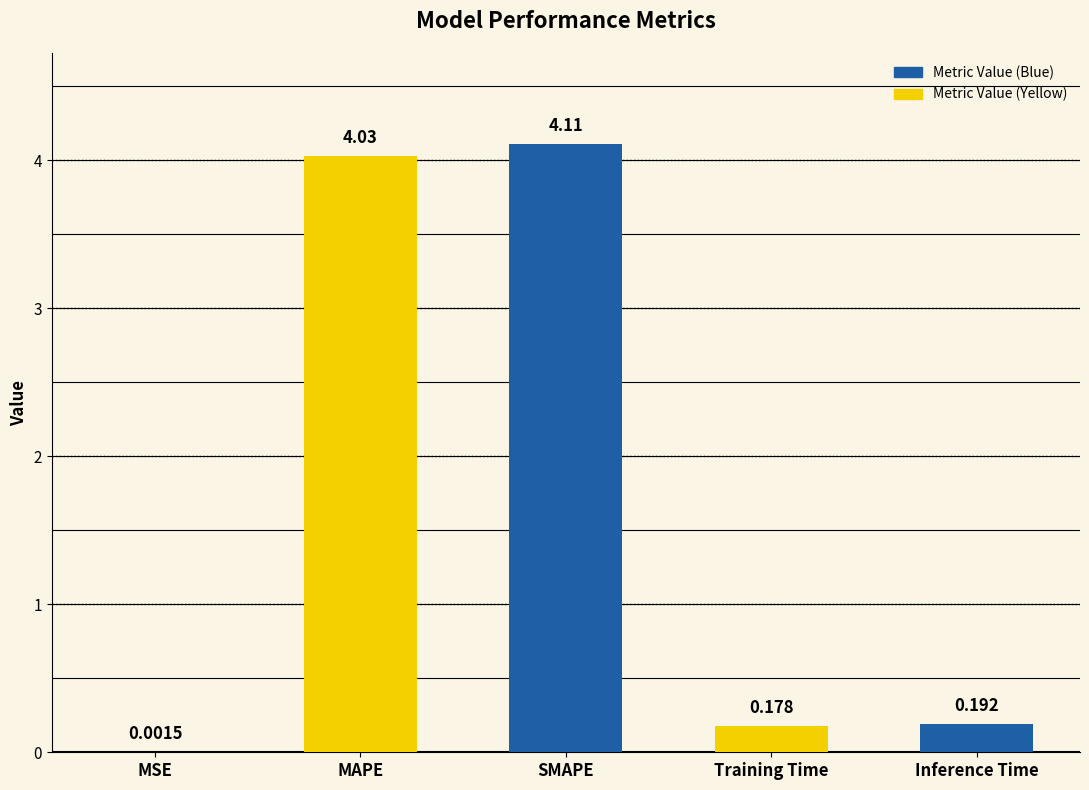

What is the maximum value shown in the chart?

4.1